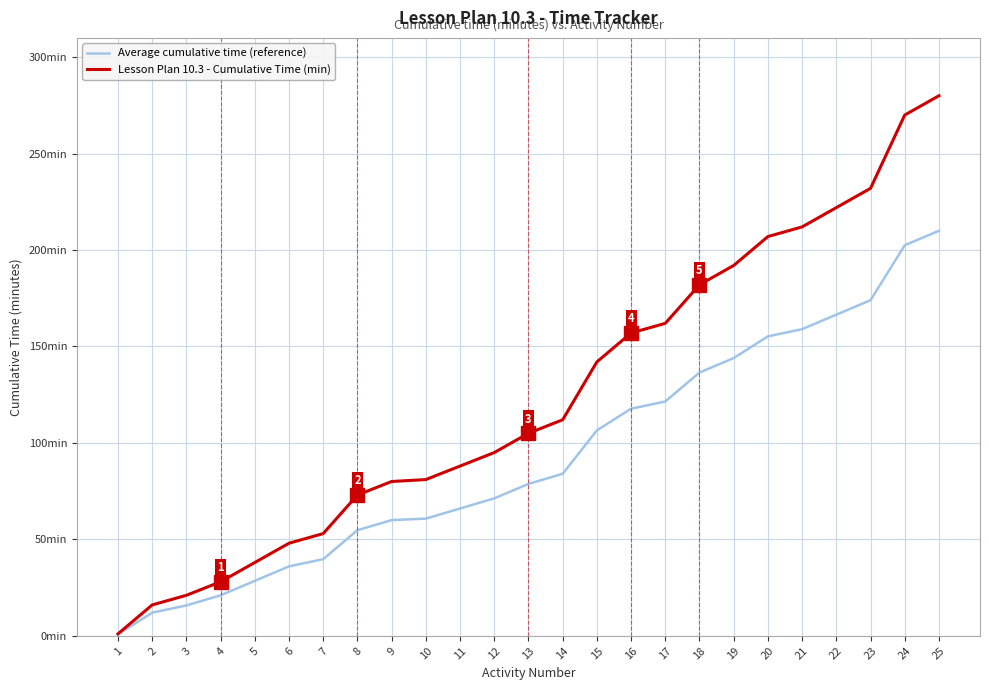

Is the value of Lesson Plan 10.3 - Cumulative Time (min) at 20 greater than the value of Average cumulative time (reference) at 16?

Yes